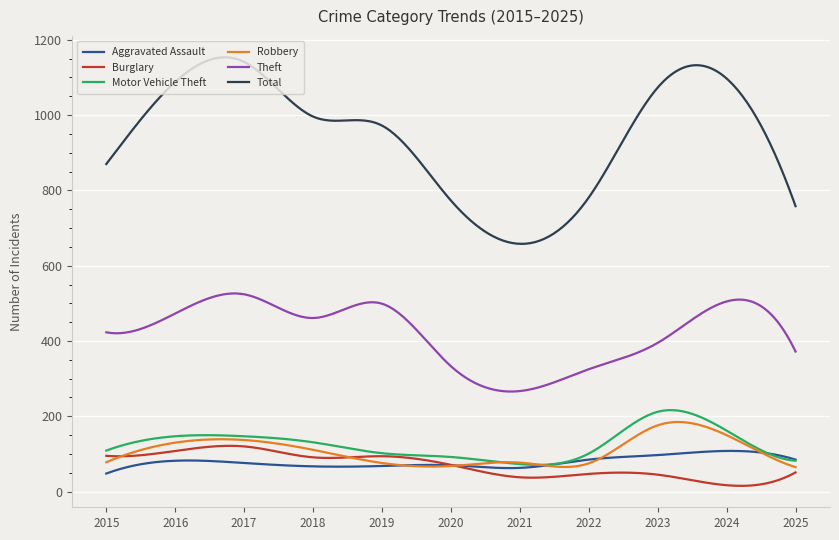

True or false: Robbery and Total cross at least once.

False